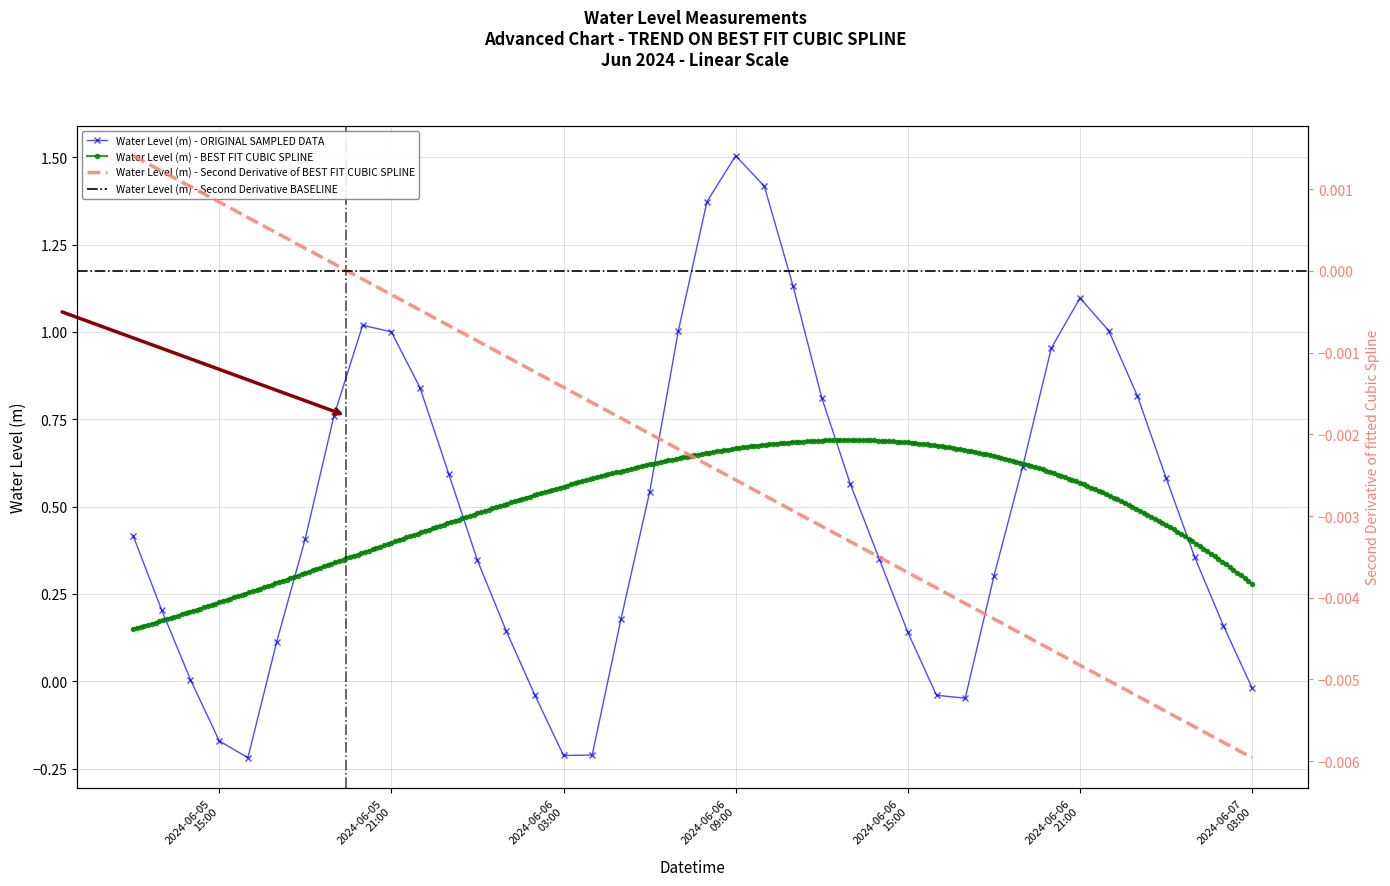

True or false: Water Level (m) - ORIGINAL SAMPLED DATA has more than 2 points higher than both neighbors.

True